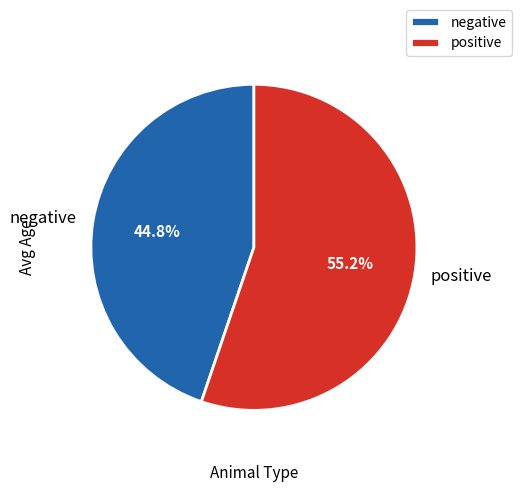

Is it true that negative is 32% of the pie?

False